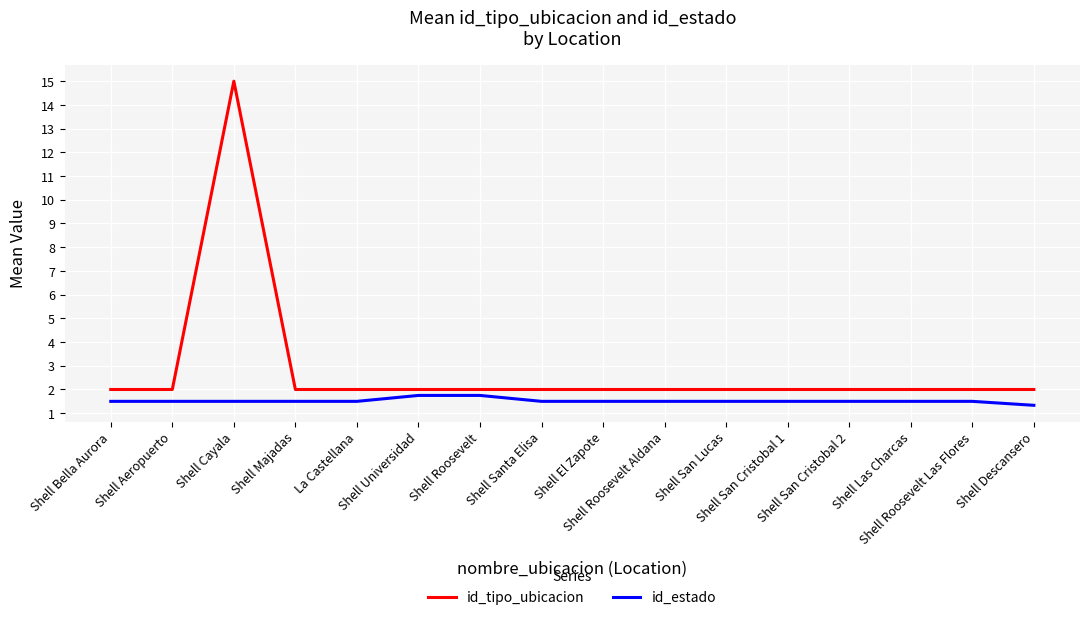

Is it true that id_estado equals 0.8 at Shell Bella Aurora?

False